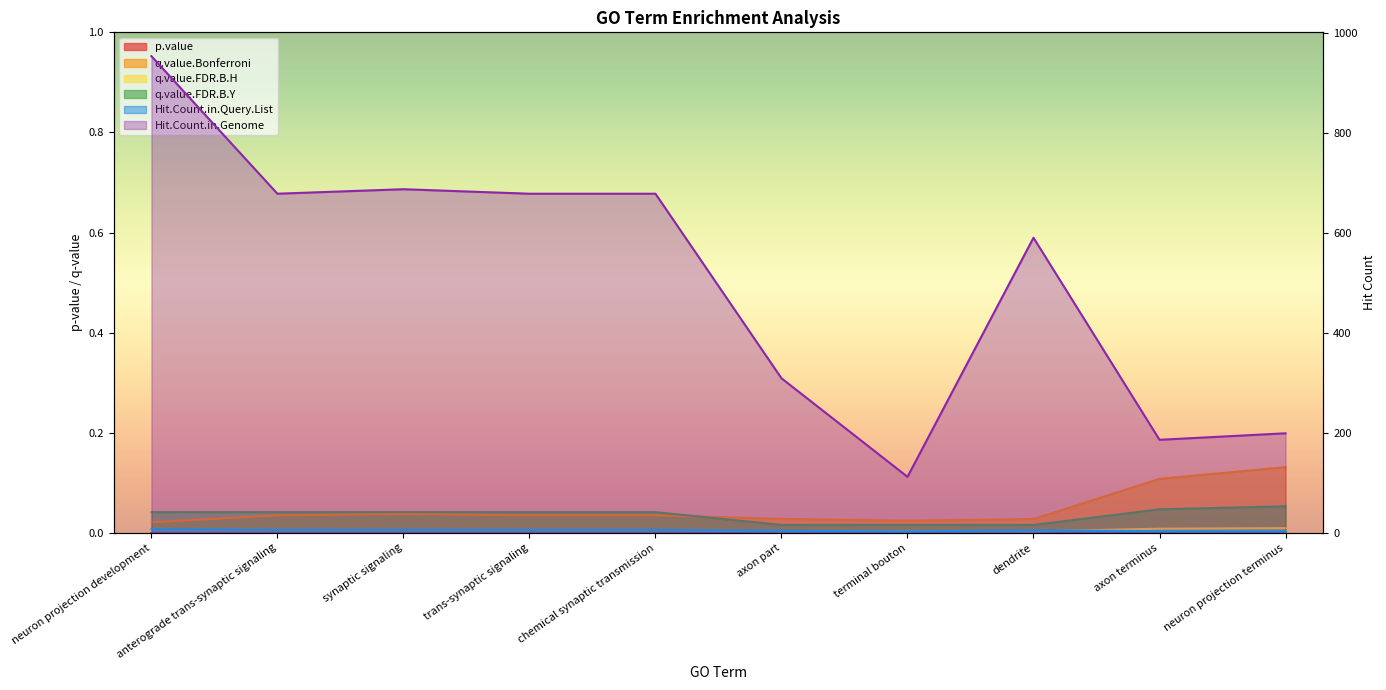

Between chemical synaptic transmission and synaptic signaling, which is larger?

synaptic signaling